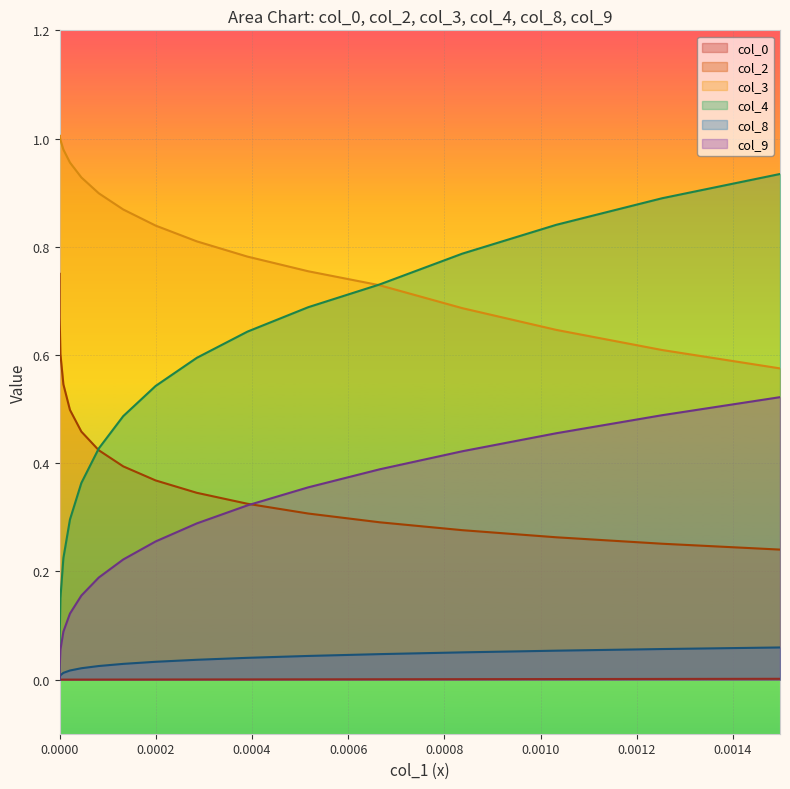

Which series has the largest total across all categories?

col_3